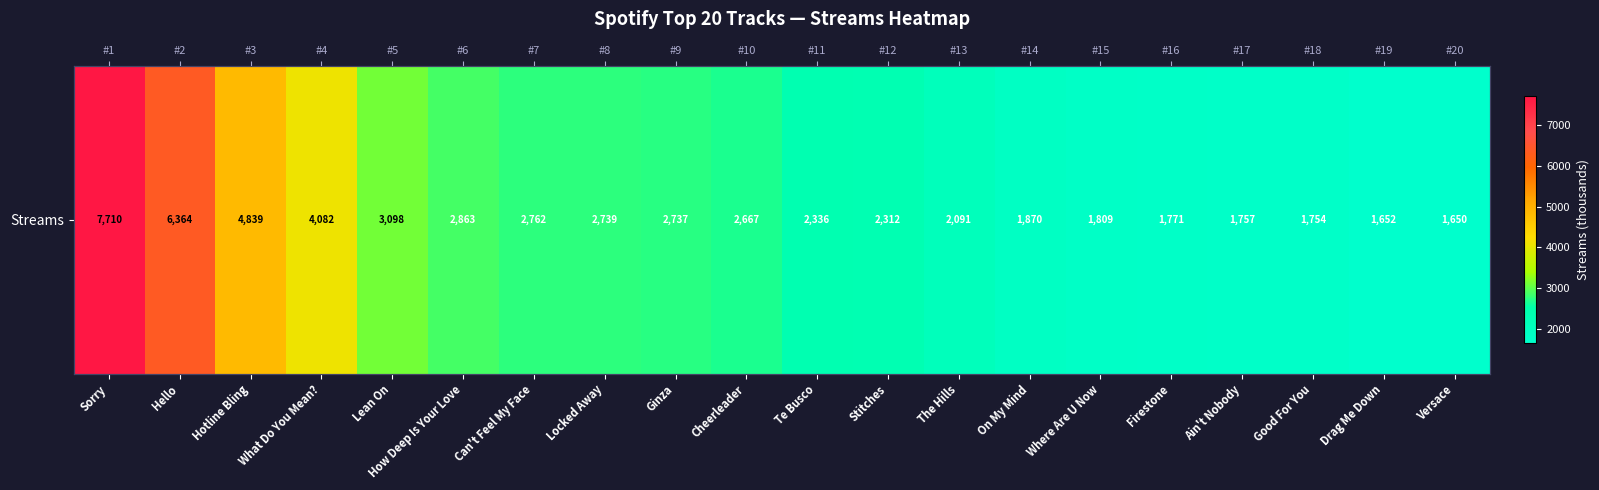

The value at Stitches is 3470. True or false?

False